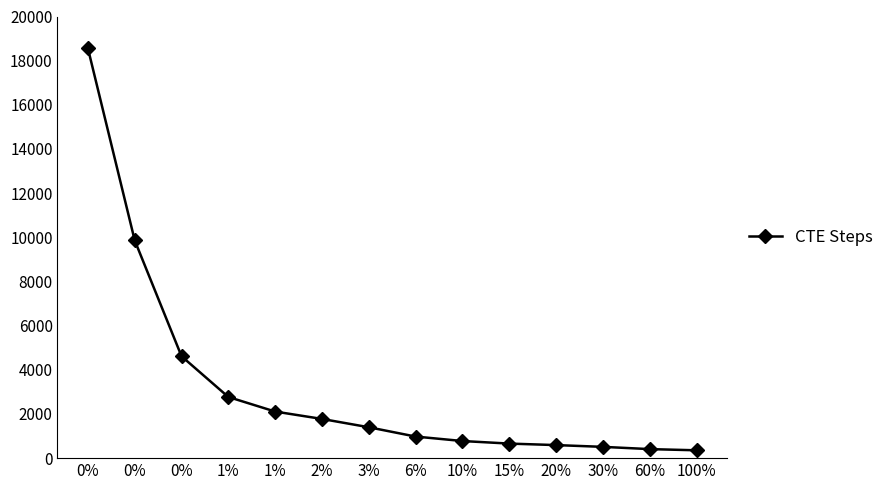

How many lines are shown in the chart?

1